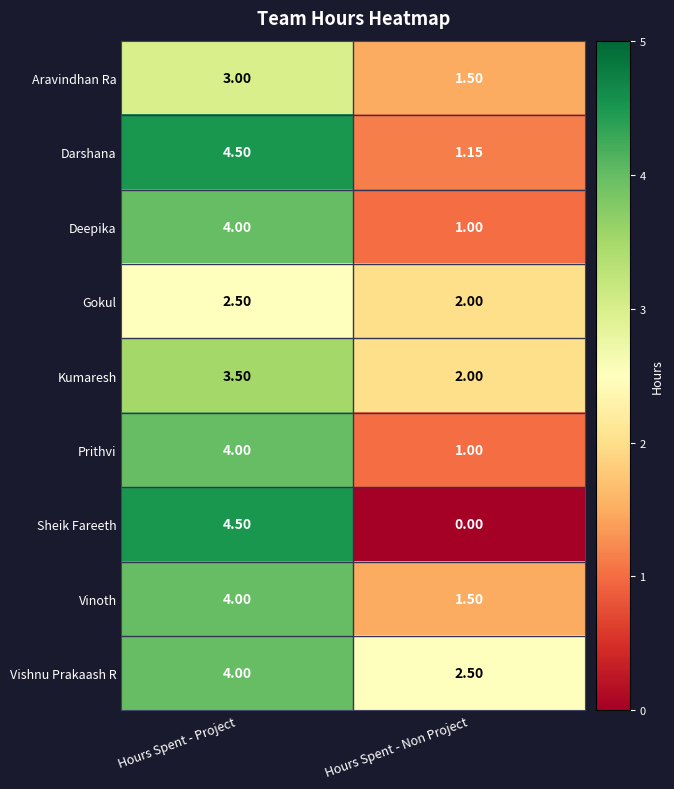

Rank the categories by Kumaresh value from highest to lowest.

Hours Spent - Project, Hours Spent - Non Project